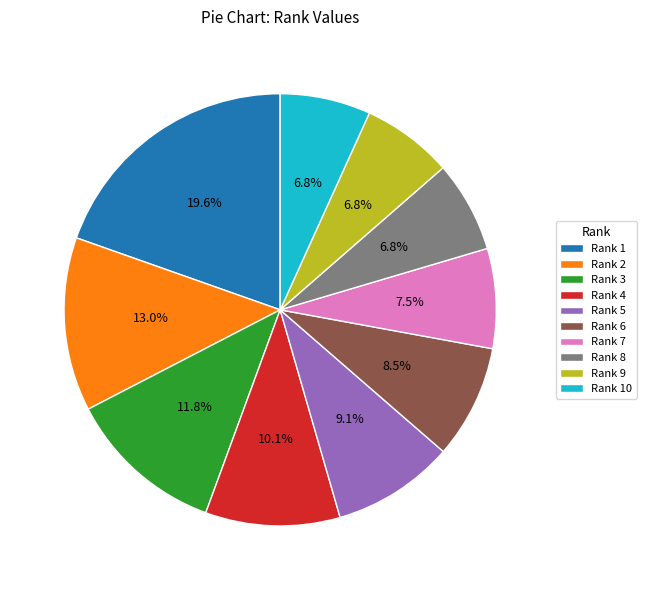

What portion of the pie excludes Rank 7?

92.5%